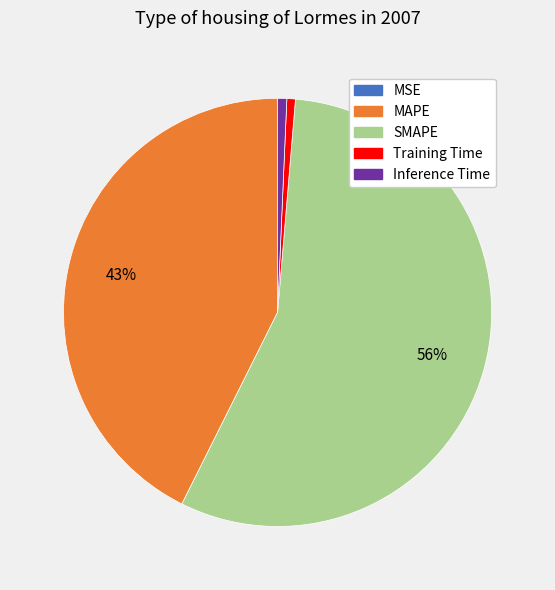

True or false: MAPE accounts for 43% of the total.

True